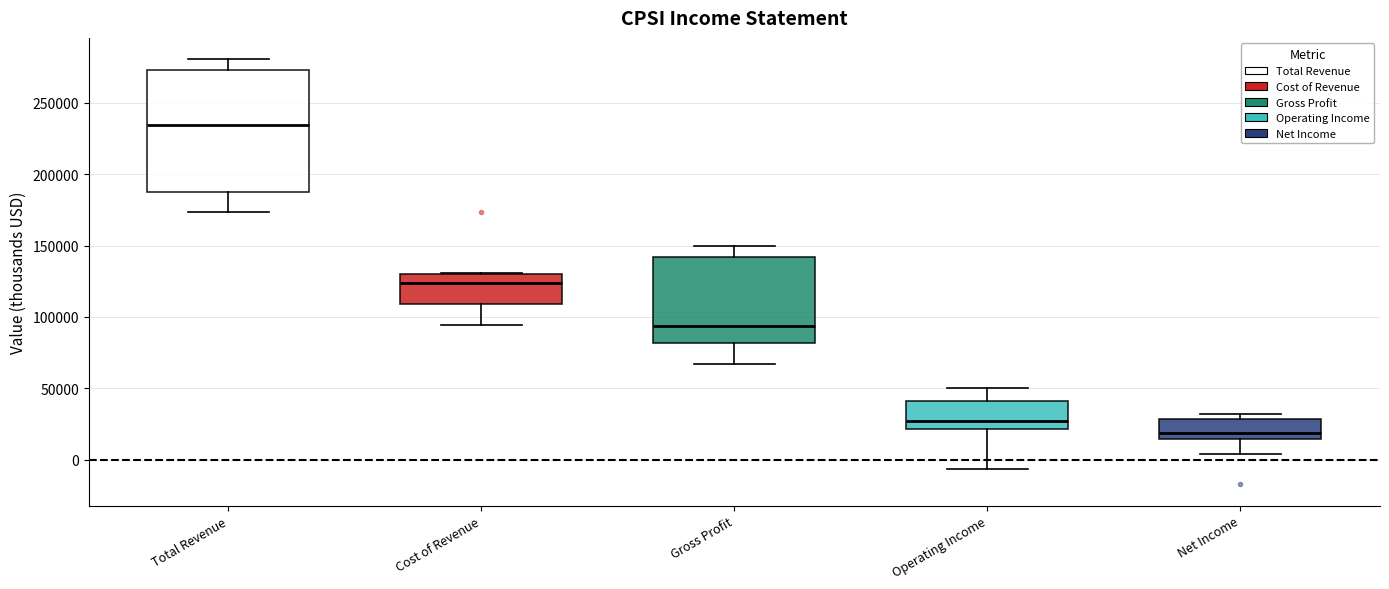

Which box is the tallest, from its lower edge to its upper edge?

Total Revenue